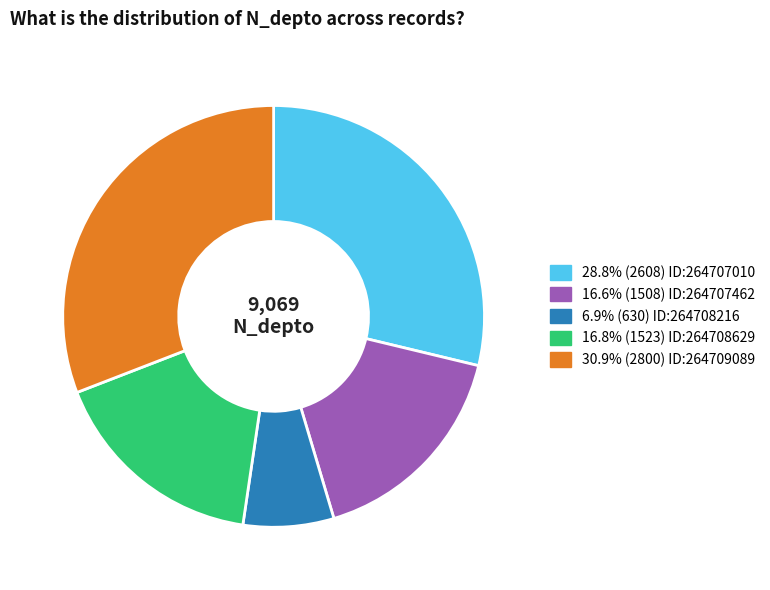

Do 30.9% (2800) ID:264709089 and 6.9% (630) ID:264708216 together represent more than half of the pie?

No